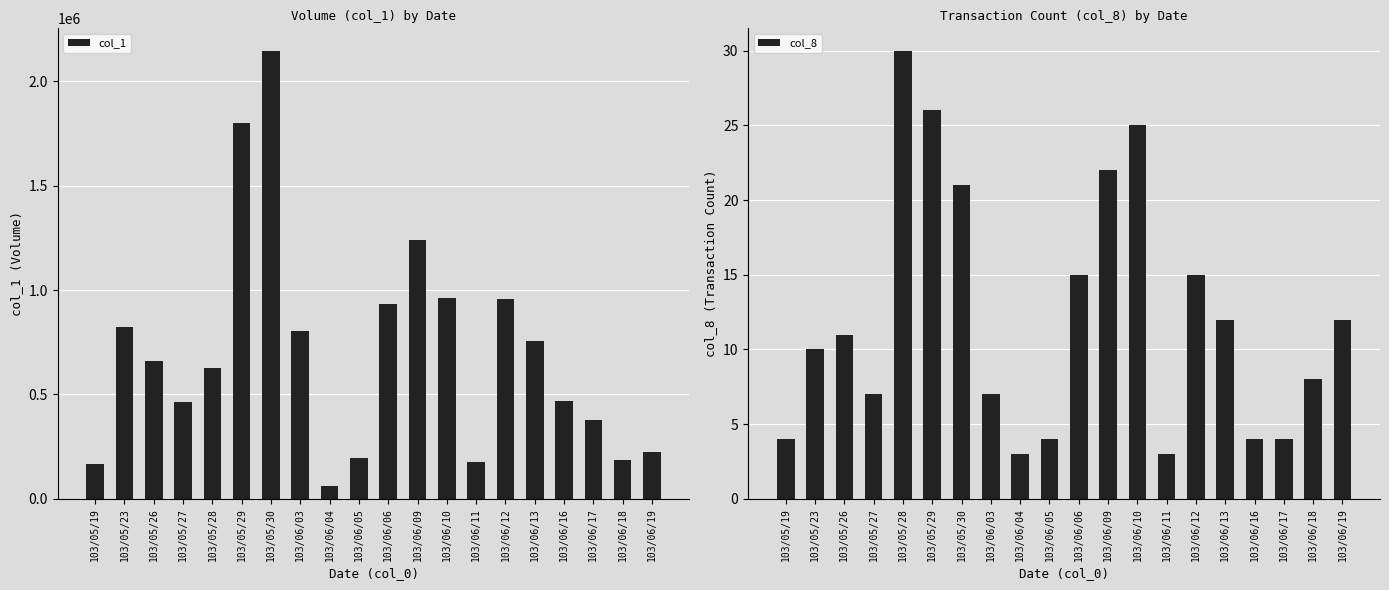

Reading left to right, extract all data points from this chart.

col_1: 103/05/19=168000	103/05/23=822000	103/05/26=659000	103/05/27=462000	103/05/28=625000	103/05/29=1803000	103/05/30=2147000	103/06/03=804000	103/06/04=60000	103/06/05=198000	103/06/06=933000	103/06/09=1239000	103/06/10=962000	103/06/11=178000	103/06/12=957000	103/06/13=758000	103/06/16=468000	103/06/17=379000	103/06/18=186000	103/06/19=225000
col_8: 103/05/19=4	103/05/23=10	103/05/26=11	103/05/27=7	103/05/28=30	103/05/29=26	103/05/30=21	103/06/03=7	103/06/04=3	103/06/05=4	103/06/06=15	103/06/09=22	103/06/10=25	103/06/11=3	103/06/12=15	103/06/13=12	103/06/16=4	103/06/17=4	103/06/18=8	103/06/19=12